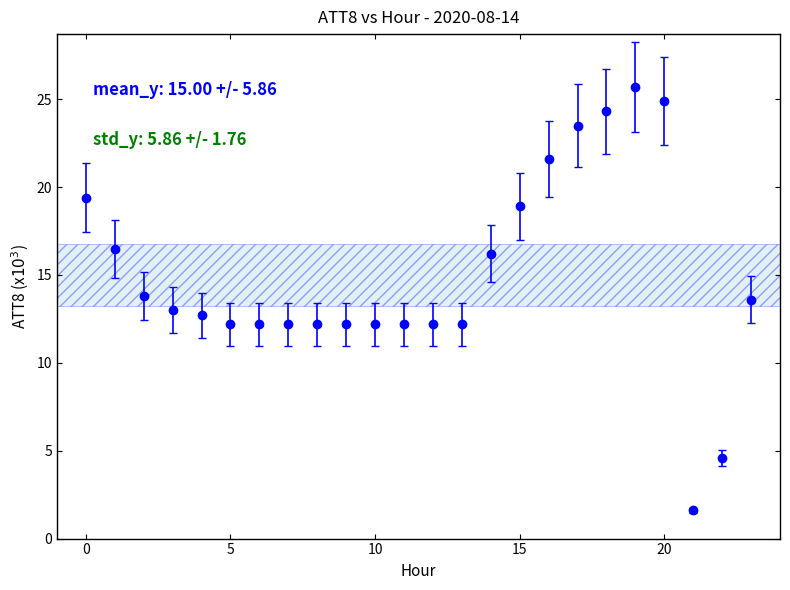

What is the smallest value displayed?

1.6